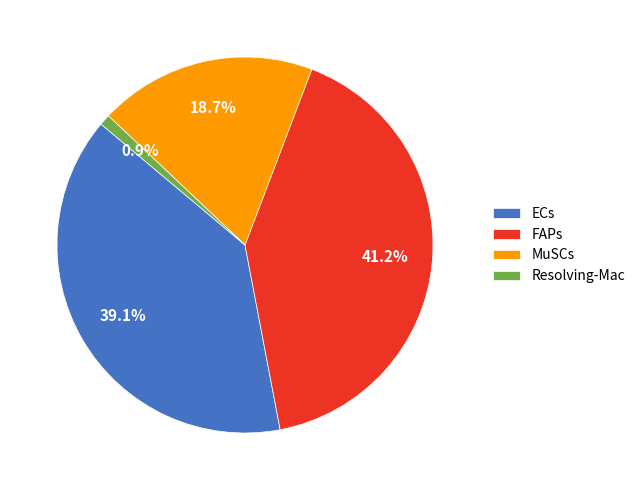

To the nearest percent, what is the average slice percentage?

25%